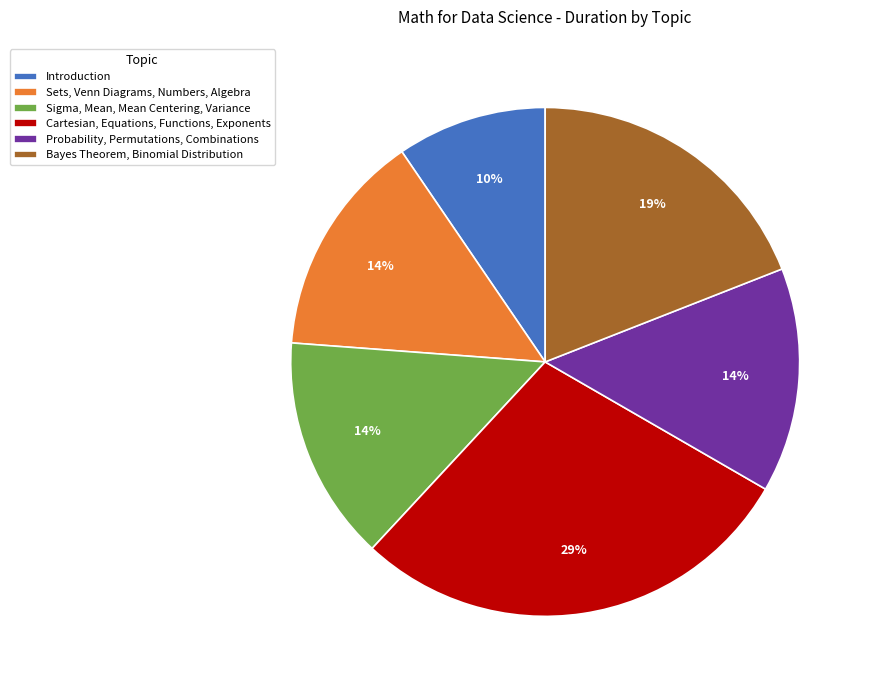

Combined, do Cartesian, Equations, Functions, Exponents and Introduction account for over 50%?

No